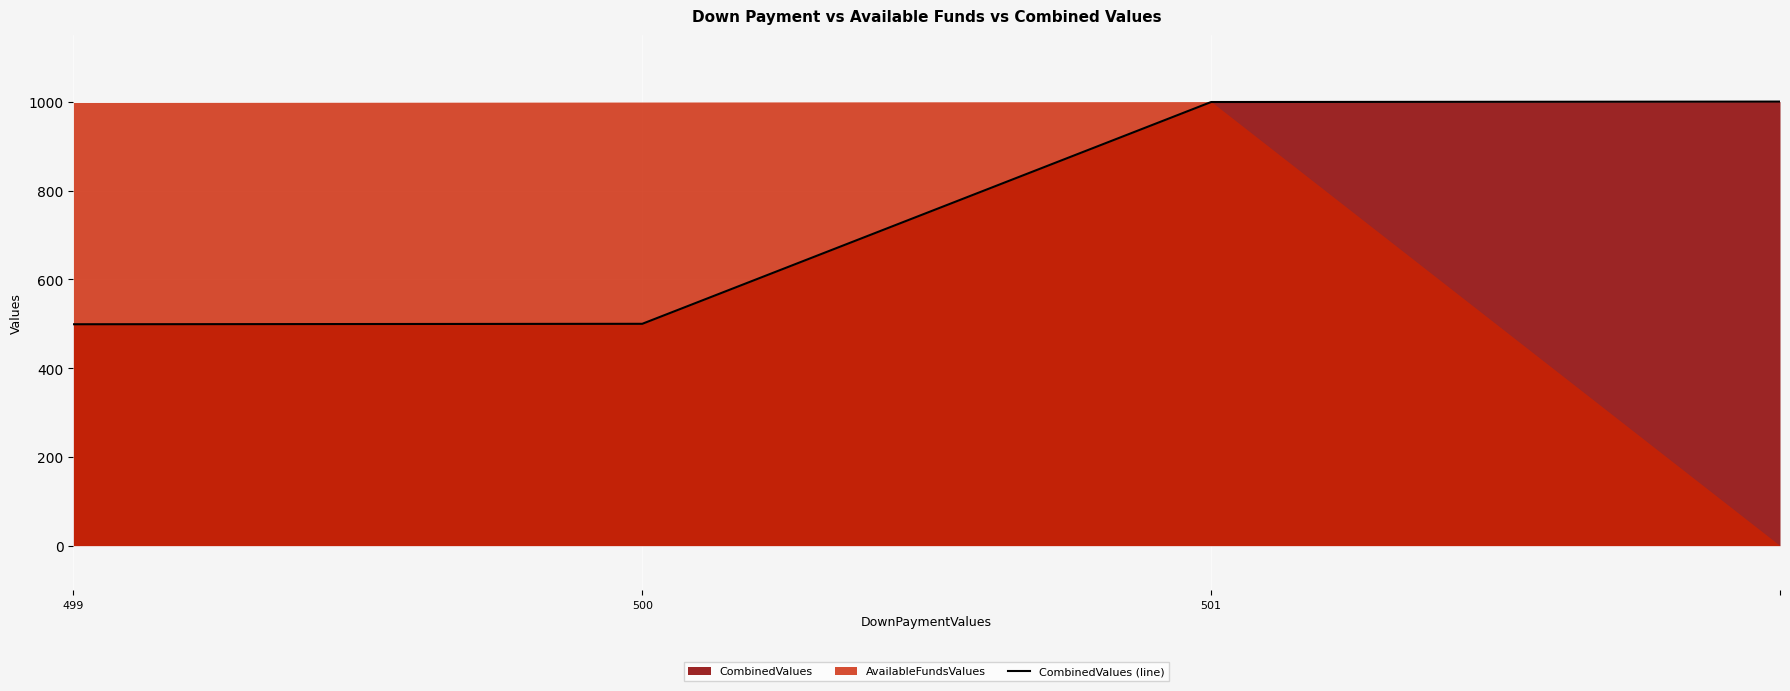

What position from the right is 501?

2